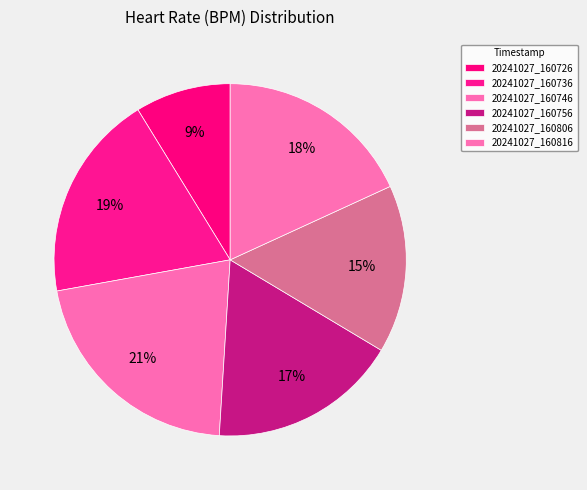

What is the largest slice in the pie chart?

20241027_160746